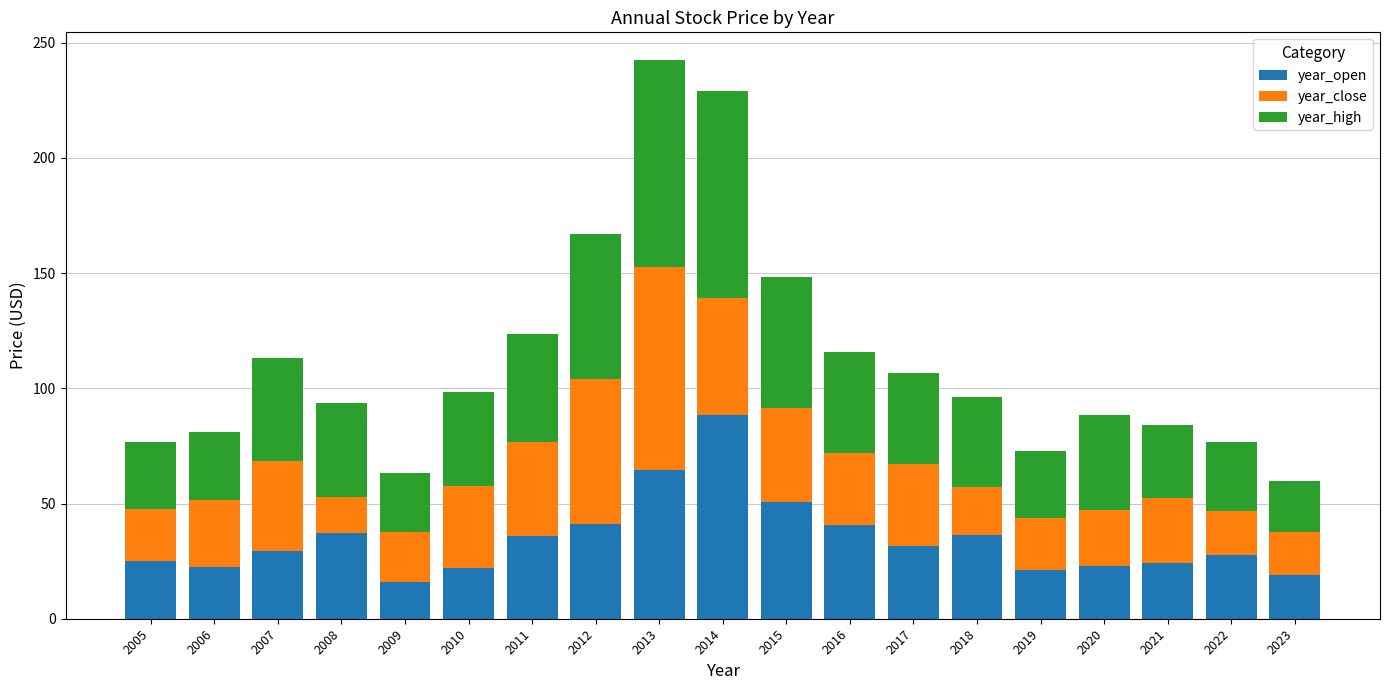

Does the chart contain any negative values?

No